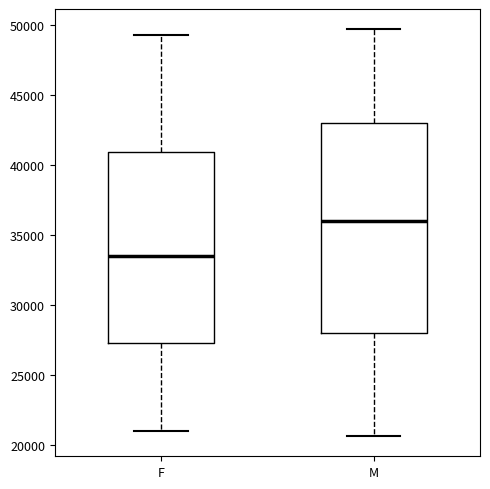

Which box's median line is the lowest?

F